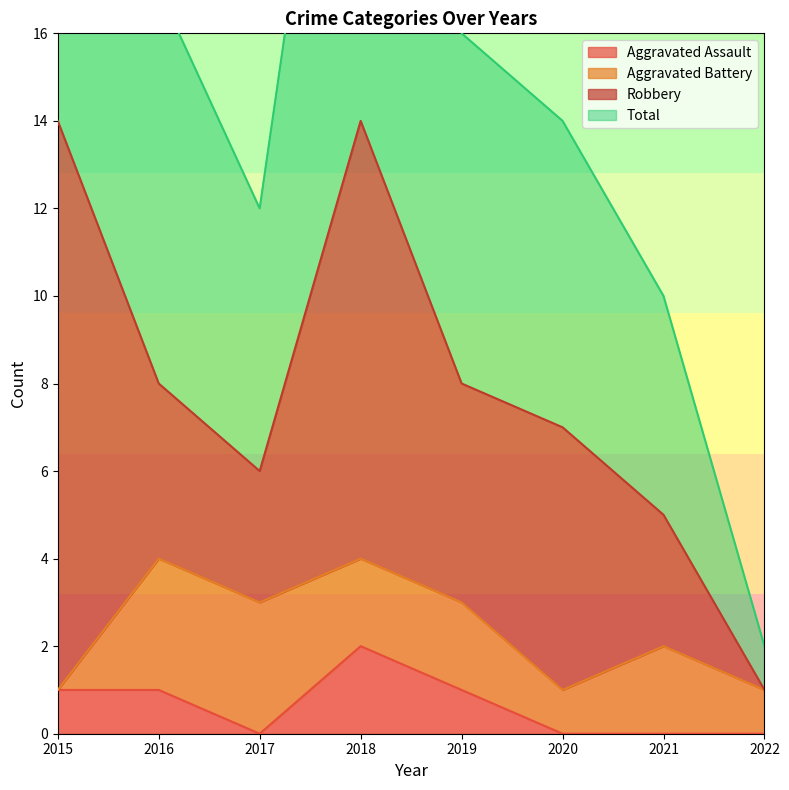

True or false: Aggravated Assault has a value of 0 at 2017.

True